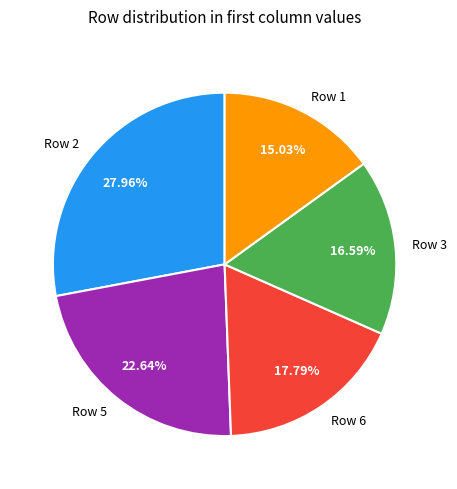

How many slices are in this pie chart?

5